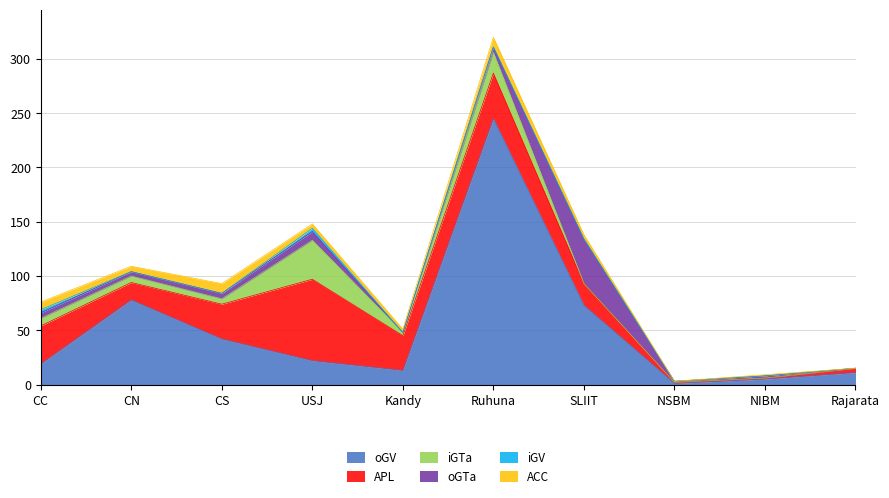

What is the maximum value shown in the chart?

245